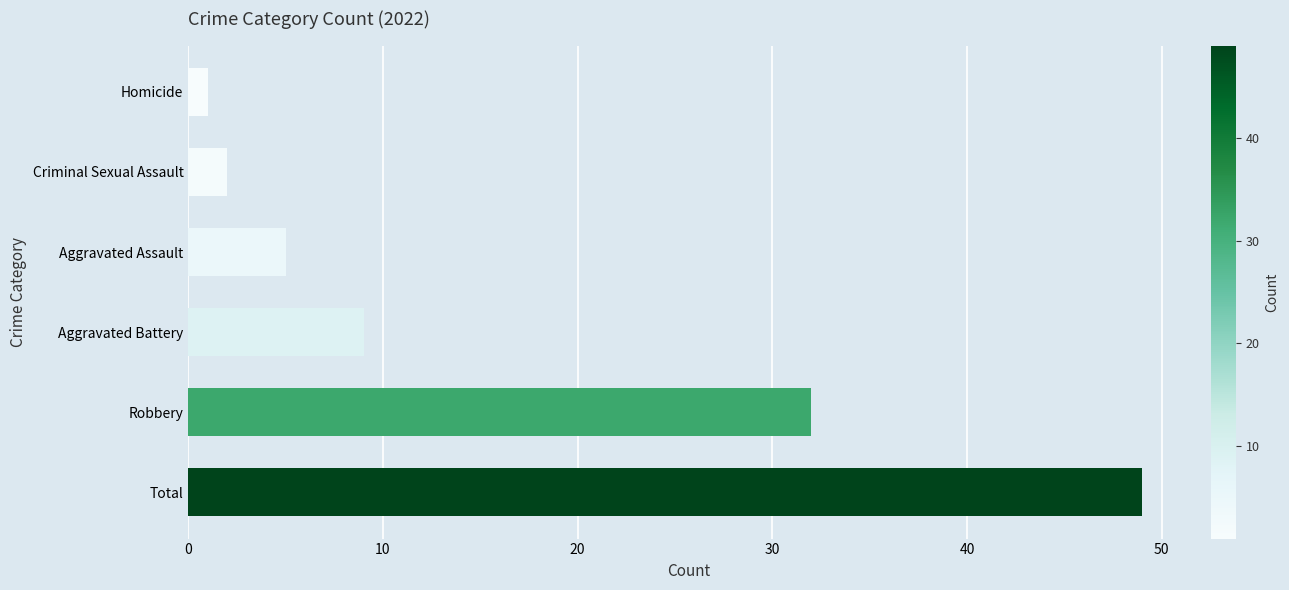

Reading bottom to top, list all the values displayed in this chart.

Total=49	Robbery=32	Aggravated Battery=9	Aggravated Assault=5	Criminal Sexual Assault=2	Homicide=1